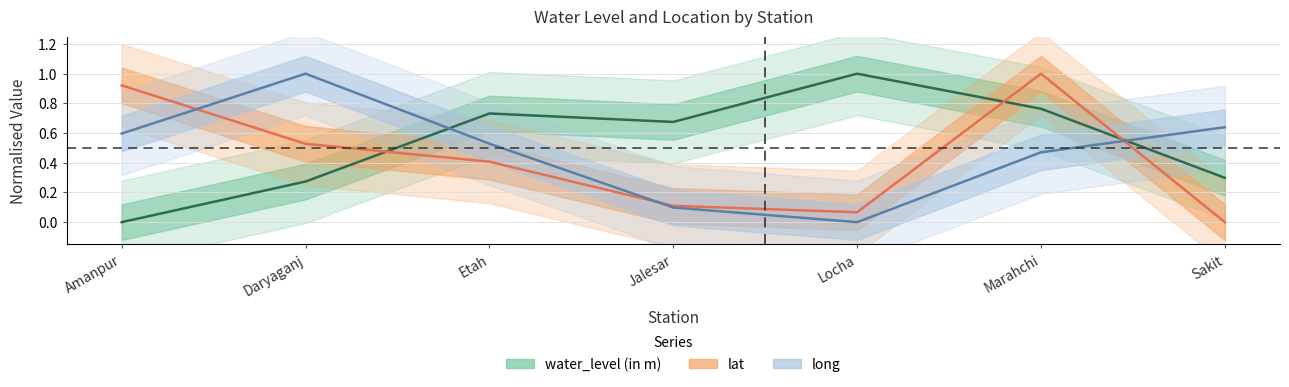

True or false: lat and water_level (in m) intersect in this chart.

True